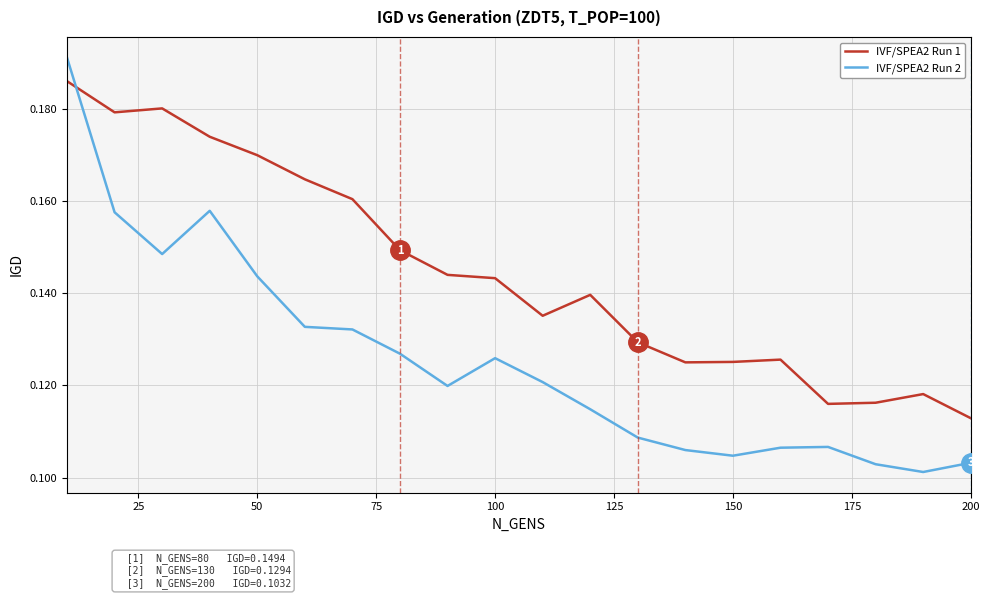

Which series has the largest total across all categories?

IVF/SPEA2 Run 1